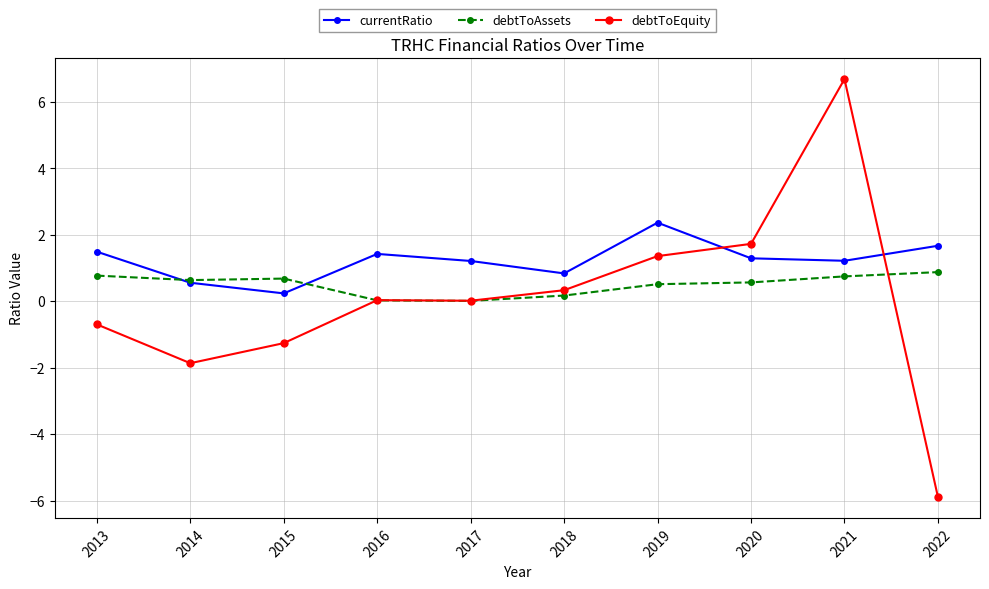

Is the value of debtToEquity at 2022 greater than the value of debtToAssets at 2015?

No